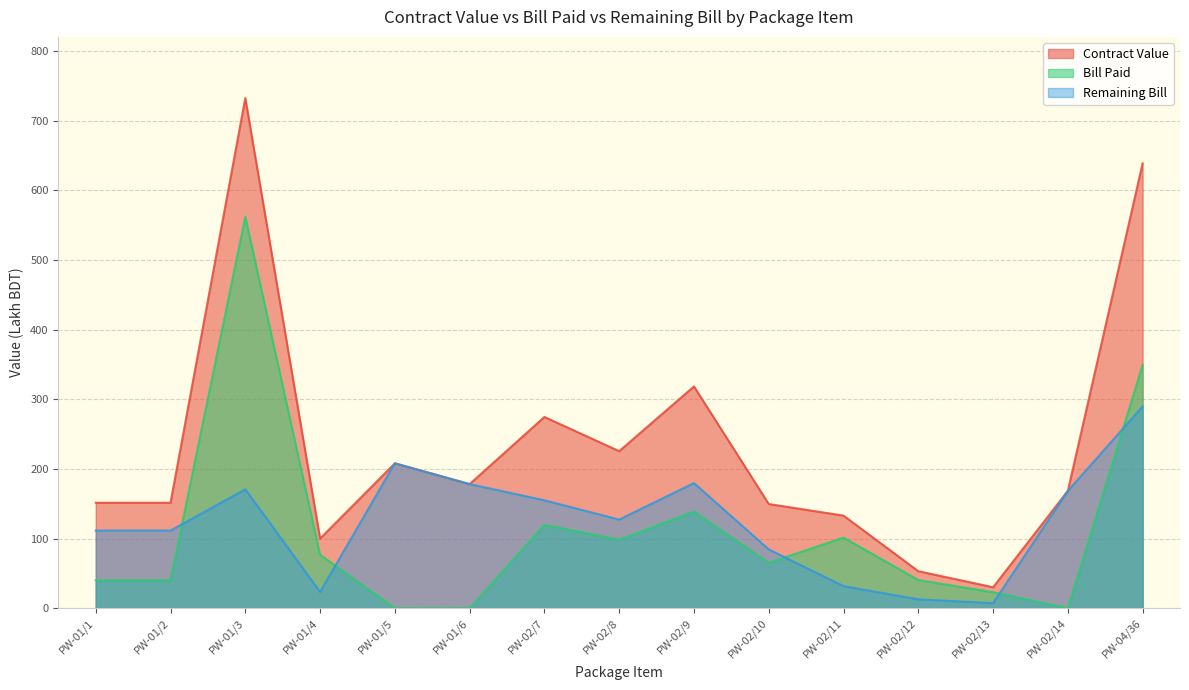

Which series has the largest range (max minus min)?

Contract Value